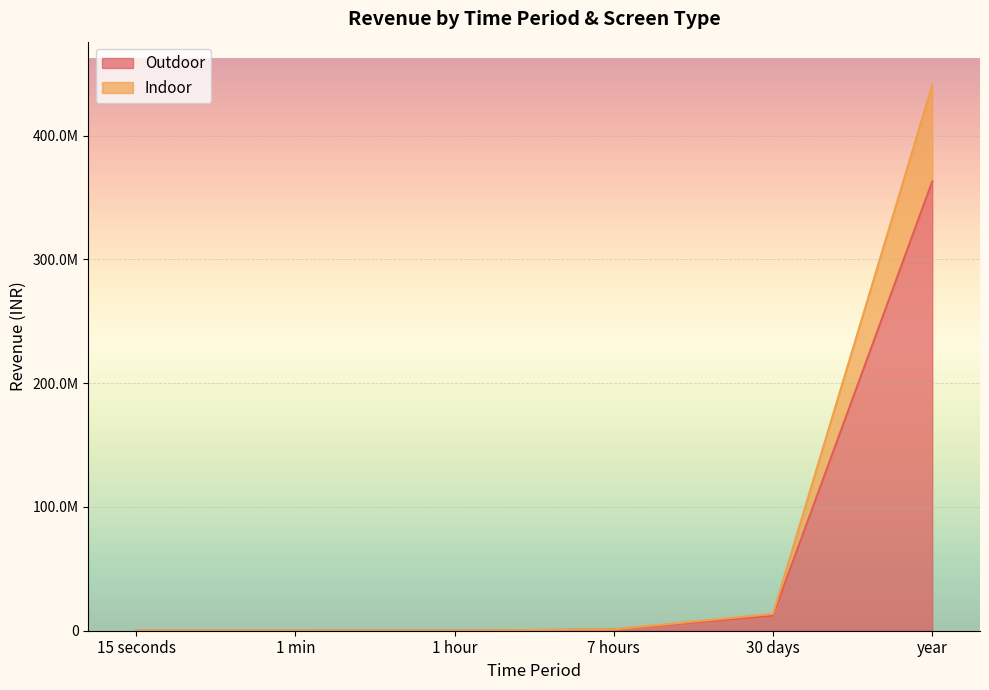

Which label corresponds to the largest value in the chart?

year